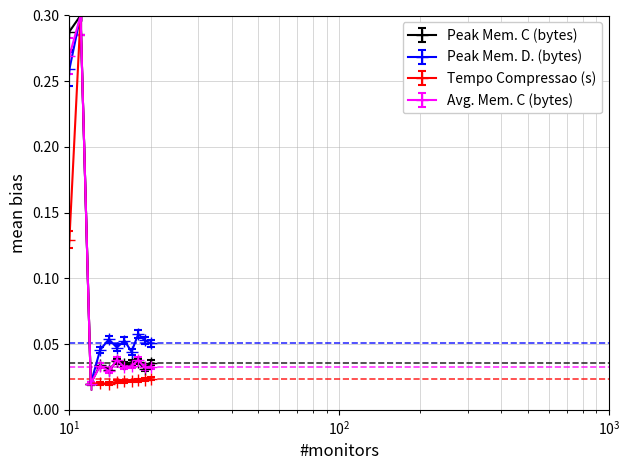

True or false: Avg. Mem. C (bytes) has more than 1 interior local peaks.

True